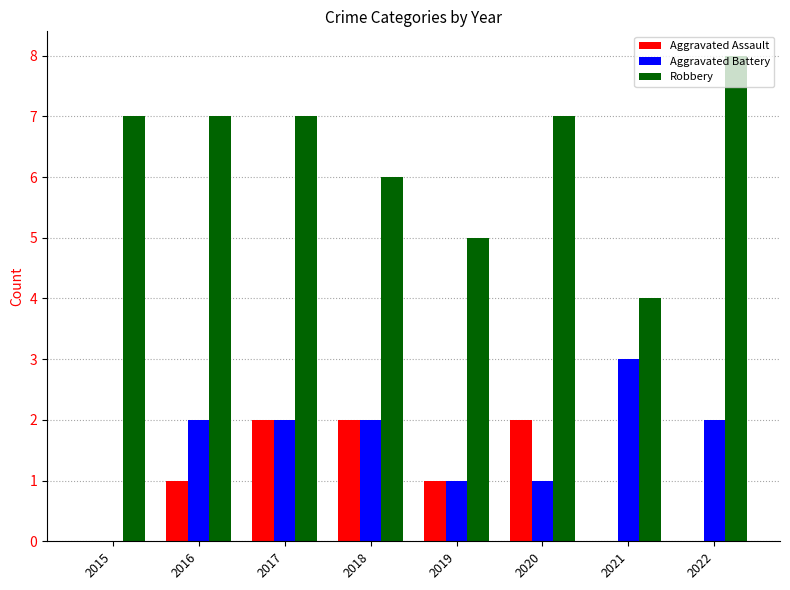

Read the Robbery value at 2020.

7